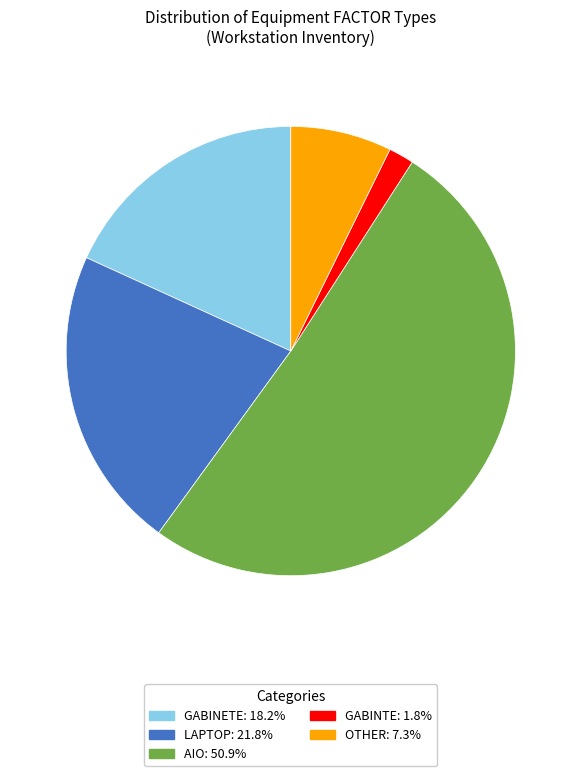

What is the majority slice?

AIO